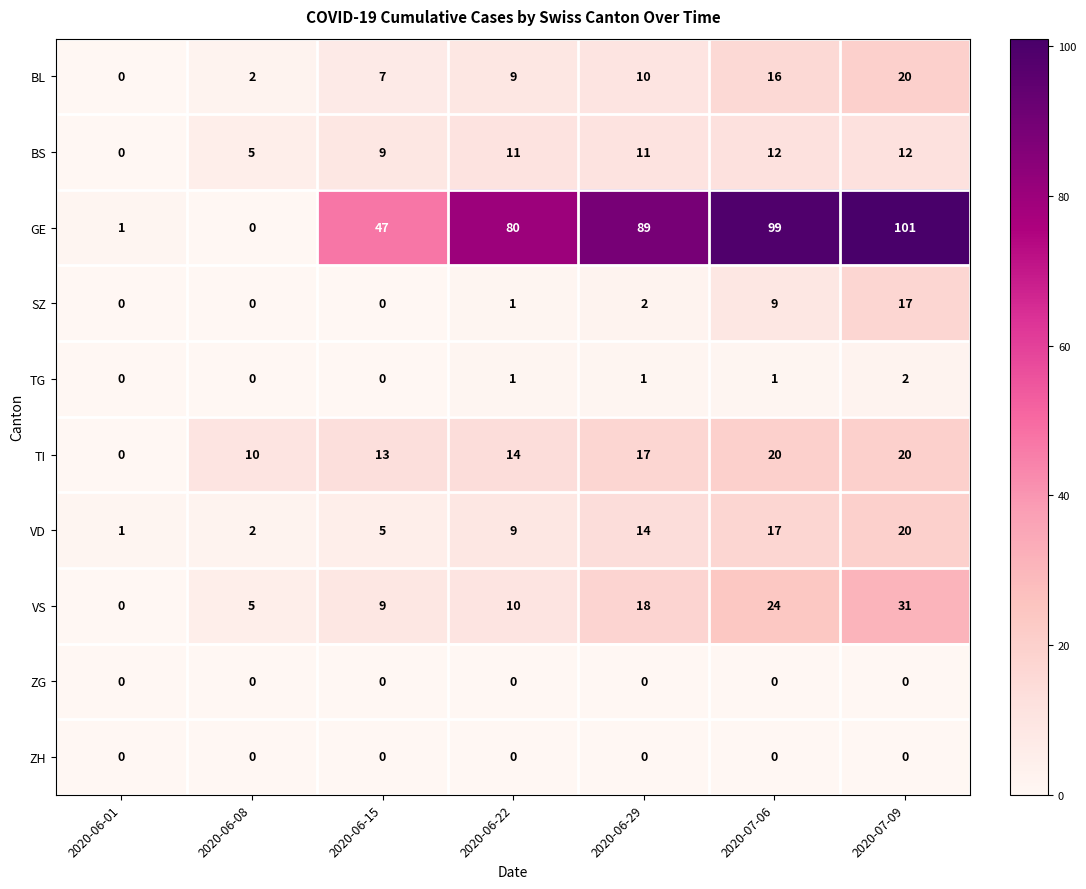

Count the number of categories in the chart.

7